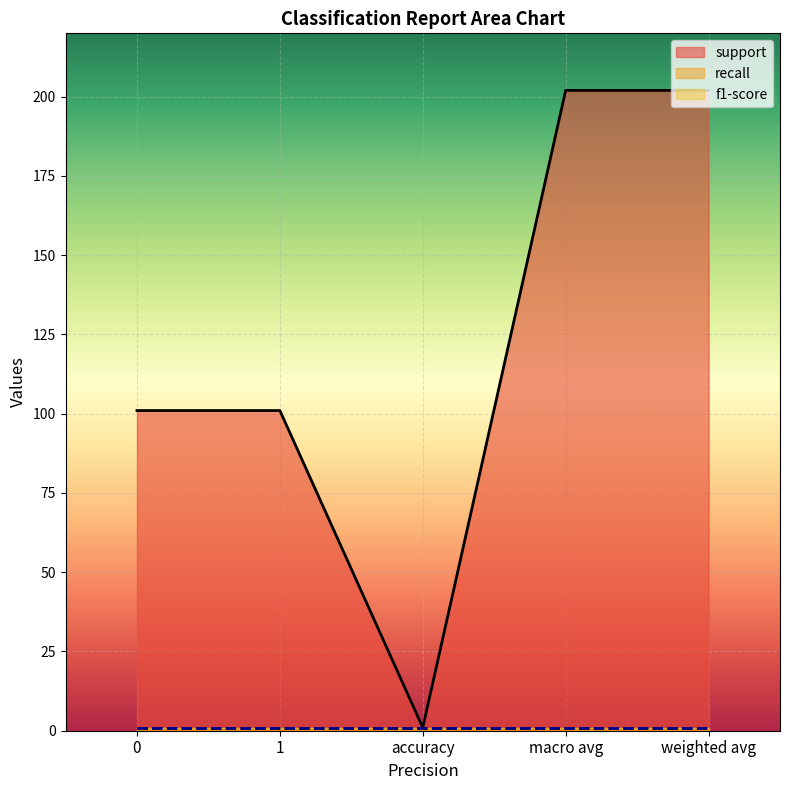

True or false: f1-score and support intersect in this chart.

False